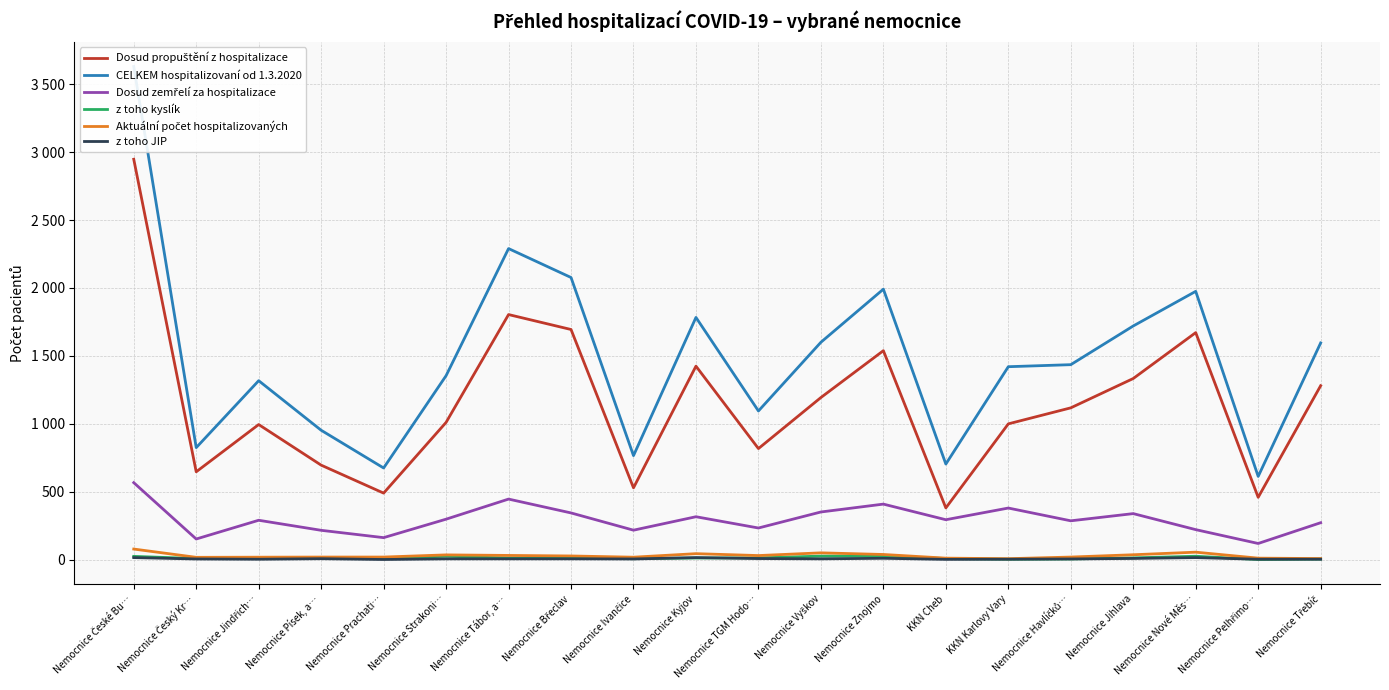

Rank the categories by Aktuální počet hospitalizovaných value from highest to lowest.

Nemocnice České Bu…, Nemocnice Nové Měs…, Nemocnice Vyškov, Nemocnice Kyjov, Nemocnice Znojmo, Nemocnice Jihlava, Nemocnice Strakoni…, Nemocnice Tábor, a…, Nemocnice TGM Hodo…, Nemocnice Břeclav, Nemocnice Písek, a…, Nemocnice Prachati…, Nemocnice Havlíčků…, Nemocnice Jindřich…, Nemocnice Ivančice, Nemocnice Český Kr…, KKN Cheb, Nemocnice Pelhřimo…, Nemocnice Třebíč, KKN Karlovy Vary